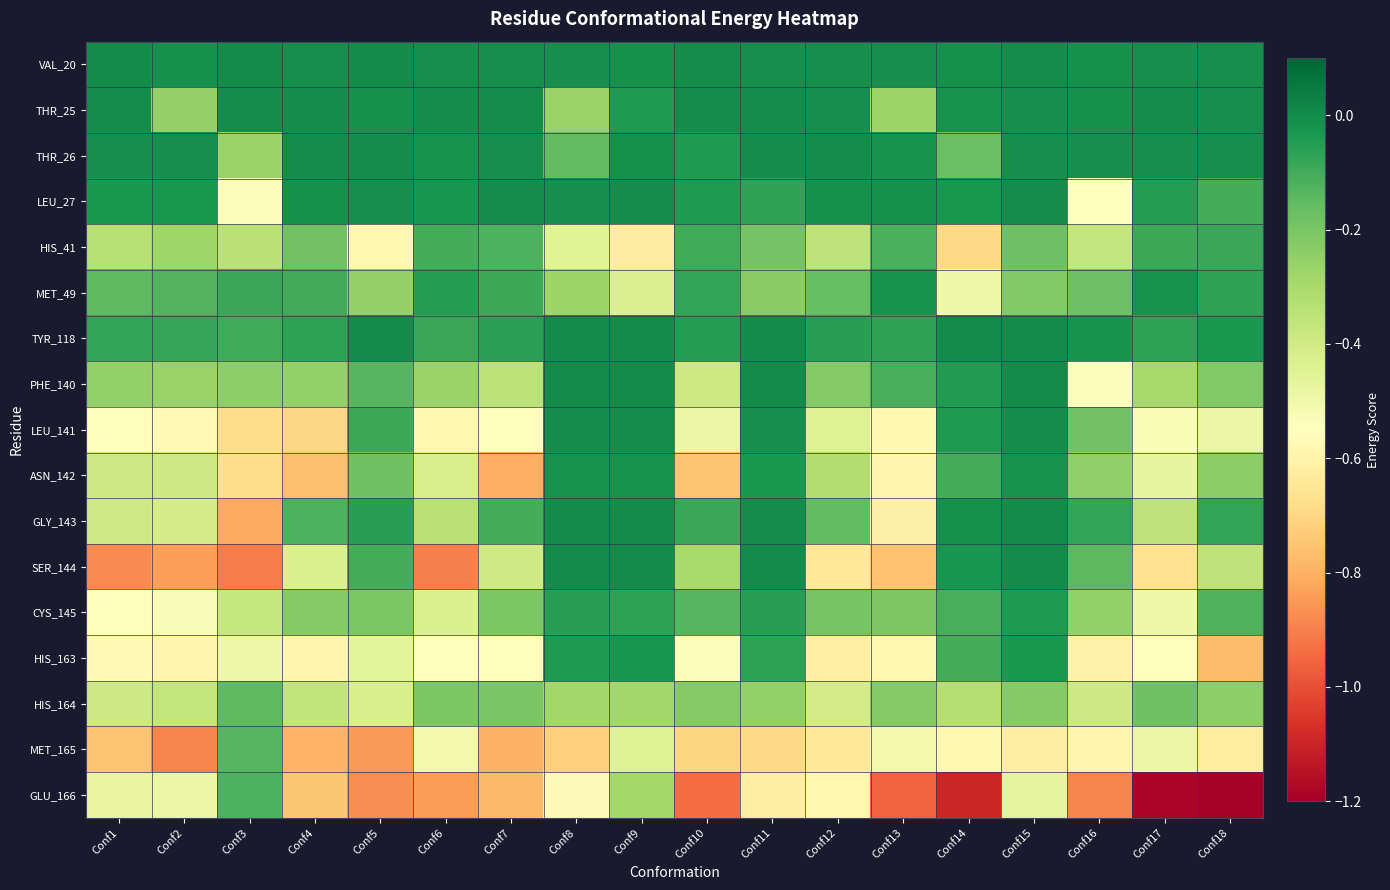

Reading left to right, list all the values displayed in this chart.

VAL_20: Conf1=0.0	Conf2=-0.0	Conf3=0.0	Conf4=-0.0	Conf5=0.0	Conf6=-0.0	Conf7=-0.0	Conf8=-0.0	Conf9=-0.0	Conf10=-0.0	Conf11=-0.0	Conf12=-0.0	Conf13=-0.0	Conf14=-0.0	Conf15=-0.0	Conf16=-0.0	Conf17=-0.0	Conf18=-0.0
THR_25: Conf1=-0.0	Conf2=-0.3	Conf3=-0.0	Conf4=-0.0	Conf5=-0.0	Conf6=-0.0	Conf7=-0.0	Conf8=-0.3	Conf9=-0.0	Conf10=-0.0	Conf11=-0.0	Conf12=-0.0	Conf13=-0.3	Conf14=-0.0	Conf15=-0.0	Conf16=-0.0	Conf17=-0.0	Conf18=-0.0
THR_26: Conf1=-0.0	Conf2=-0.0	Conf3=-0.3	Conf4=-0.0	Conf5=-0.0	Conf6=-0.0	Conf7=-0.0	Conf8=-0.2	Conf9=-0.0	Conf10=-0.0	Conf11=-0.0	Conf12=-0.0	Conf13=-0.0	Conf14=-0.2	Conf15=-0.0	Conf16=-0.0	Conf17=-0.0	Conf18=-0.0
LEU_27: Conf1=-0.0	Conf2=-0.0	Conf3=-0.5	Conf4=-0.0	Conf5=-0.0	Conf6=-0.0	Conf7=-0.0	Conf8=-0.0	Conf9=-0.0	Conf10=-0.0	Conf11=-0.1	Conf12=-0.0	Conf13=-0.0	Conf14=-0.0	Conf15=-0.0	Conf16=-0.6	Conf17=-0.0	Conf18=-0.1
HIS_41: Conf1=-0.3	Conf2=-0.3	Conf3=-0.3	Conf4=-0.2	Conf5=-0.6	Conf6=-0.1	Conf7=-0.1	Conf8=-0.5	Conf9=-0.6	Conf10=-0.1	Conf11=-0.2	Conf12=-0.4	Conf13=-0.1	Conf14=-0.7	Conf15=-0.2	Conf16=-0.4	Conf17=-0.1	Conf18=-0.1
MET_49: Conf1=-0.2	Conf2=-0.1	Conf3=-0.1	Conf4=-0.1	Conf5=-0.3	Conf6=-0.0	Conf7=-0.1	Conf8=-0.3	Conf9=-0.4	Conf10=-0.1	Conf11=-0.2	Conf12=-0.2	Conf13=-0.0	Conf14=-0.5	Conf15=-0.2	Conf16=-0.2	Conf17=-0.0	Conf18=-0.1
TYR_118: Conf1=-0.1	Conf2=-0.1	Conf3=-0.1	Conf4=-0.1	Conf5=0.0	Conf6=-0.1	Conf7=-0.1	Conf8=0.0	Conf9=0.0	Conf10=-0.0	Conf11=0.0	Conf12=-0.1	Conf13=-0.1	Conf14=0.0	Conf15=0.0	Conf16=-0.0	Conf17=-0.1	Conf18=-0.0
PHE_140: Conf1=-0.3	Conf2=-0.3	Conf3=-0.2	Conf4=-0.3	Conf5=-0.1	Conf6=-0.3	Conf7=-0.3	Conf8=0.0	Conf9=0.0	Conf10=-0.4	Conf11=0.0	Conf12=-0.2	Conf13=-0.1	Conf14=-0.0	Conf15=0.0	Conf16=-0.5	Conf17=-0.3	Conf18=-0.2
LEU_141: Conf1=-0.6	Conf2=-0.6	Conf3=-0.7	Conf4=-0.7	Conf5=-0.1	Conf6=-0.6	Conf7=-0.6	Conf8=-0.0	Conf9=-0.0	Conf10=-0.5	Conf11=-0.0	Conf12=-0.4	Conf13=-0.6	Conf14=-0.0	Conf15=-0.0	Conf16=-0.2	Conf17=-0.5	Conf18=-0.5
ASN_142: Conf1=-0.4	Conf2=-0.4	Conf3=-0.7	Conf4=-0.8	Conf5=-0.2	Conf6=-0.4	Conf7=-0.8	Conf8=-0.0	Conf9=-0.0	Conf10=-0.8	Conf11=-0.0	Conf12=-0.3	Conf13=-0.6	Conf14=-0.1	Conf15=-0.0	Conf16=-0.2	Conf17=-0.5	Conf18=-0.2
GLY_143: Conf1=-0.4	Conf2=-0.4	Conf3=-0.8	Conf4=-0.1	Conf5=-0.1	Conf6=-0.3	Conf7=-0.1	Conf8=0.0	Conf9=0.0	Conf10=-0.1	Conf11=-0.0	Conf12=-0.2	Conf13=-0.6	Conf14=-0.0	Conf15=0.0	Conf16=-0.1	Conf17=-0.4	Conf18=-0.1
SER_144: Conf1=-0.9	Conf2=-0.8	Conf3=-0.9	Conf4=-0.4	Conf5=-0.1	Conf6=-0.9	Conf7=-0.4	Conf8=0.0	Conf9=0.0	Conf10=-0.3	Conf11=0.0	Conf12=-0.6	Conf13=-0.8	Conf14=-0.0	Conf15=0.0	Conf16=-0.1	Conf17=-0.7	Conf18=-0.4
CYS_145: Conf1=-0.6	Conf2=-0.5	Conf3=-0.4	Conf4=-0.2	Conf5=-0.2	Conf6=-0.4	Conf7=-0.2	Conf8=-0.1	Conf9=-0.1	Conf10=-0.1	Conf11=-0.1	Conf12=-0.2	Conf13=-0.2	Conf14=-0.1	Conf15=-0.0	Conf16=-0.3	Conf17=-0.5	Conf18=-0.1
HIS_163: Conf1=-0.6	Conf2=-0.6	Conf3=-0.5	Conf4=-0.6	Conf5=-0.5	Conf6=-0.6	Conf7=-0.6	Conf8=-0.0	Conf9=-0.0	Conf10=-0.5	Conf11=-0.1	Conf12=-0.6	Conf13=-0.6	Conf14=-0.1	Conf15=-0.0	Conf16=-0.6	Conf17=-0.6	Conf18=-0.8
HIS_164: Conf1=-0.4	Conf2=-0.4	Conf3=-0.2	Conf4=-0.4	Conf5=-0.4	Conf6=-0.2	Conf7=-0.2	Conf8=-0.3	Conf9=-0.3	Conf10=-0.2	Conf11=-0.3	Conf12=-0.4	Conf13=-0.2	Conf14=-0.3	Conf15=-0.2	Conf16=-0.4	Conf17=-0.2	Conf18=-0.2
MET_165: Conf1=-0.7	Conf2=-0.9	Conf3=-0.1	Conf4=-0.8	Conf5=-0.8	Conf6=-0.5	Conf7=-0.8	Conf8=-0.7	Conf9=-0.4	Conf10=-0.7	Conf11=-0.7	Conf12=-0.6	Conf13=-0.5	Conf14=-0.6	Conf15=-0.6	Conf16=-0.6	Conf17=-0.5	Conf18=-0.6
GLU_166: Conf1=-0.5	Conf2=-0.5	Conf3=-0.1	Conf4=-0.7	Conf5=-0.9	Conf6=-0.8	Conf7=-0.8	Conf8=-0.6	Conf9=-0.3	Conf10=-0.9	Conf11=-0.6	Conf12=-0.6	Conf13=-1.0	Conf14=-1.1	Conf15=-0.5	Conf16=-0.9	Conf17=-1.2	Conf18=-1.2